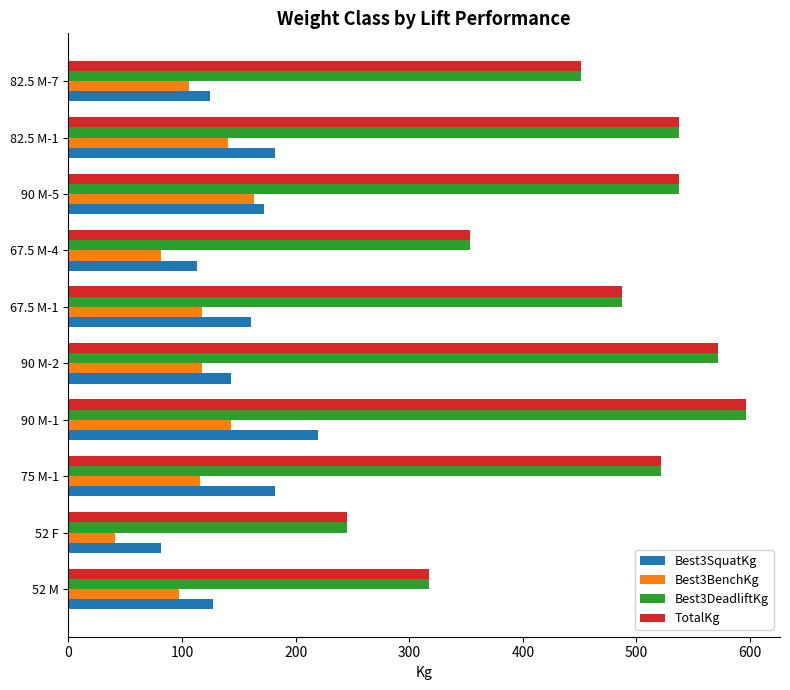

At how many categories does at least one series exceed 591?

1